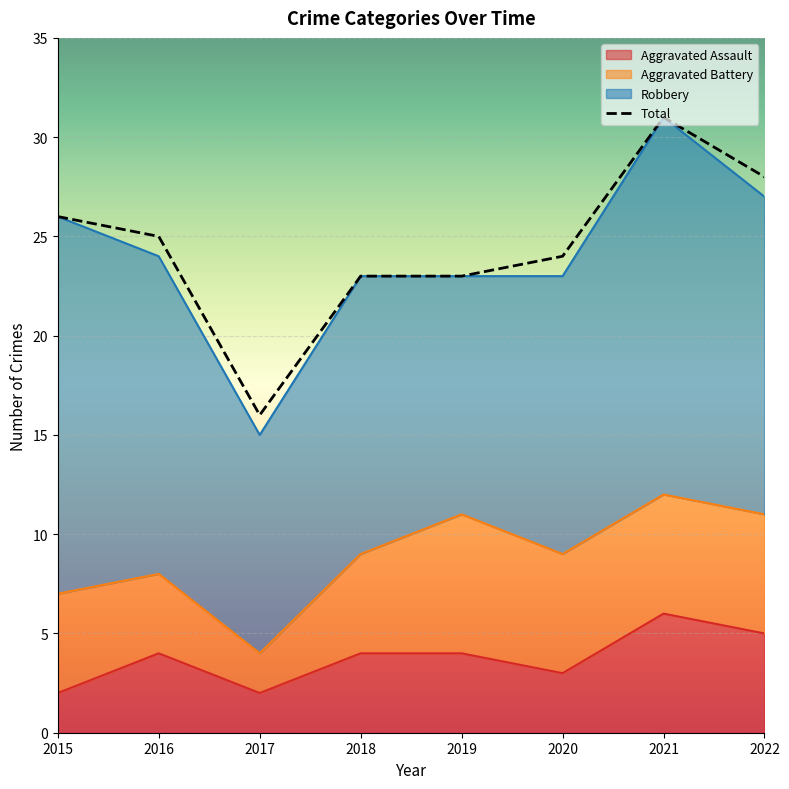

Between 2019 and 2022, which series saw the biggest shift?

Total